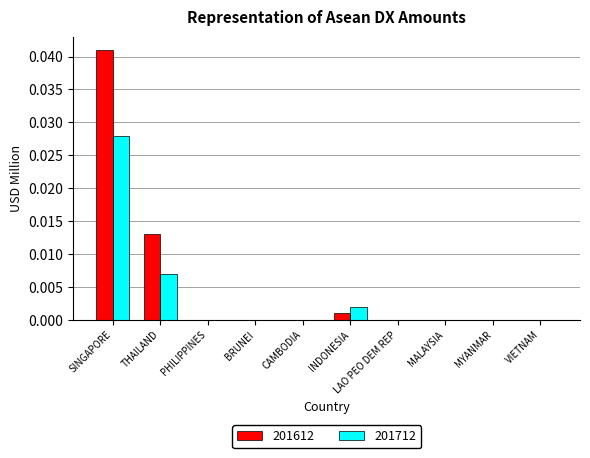

Which series changed the most between THAILAND and VIETNAM?

201612